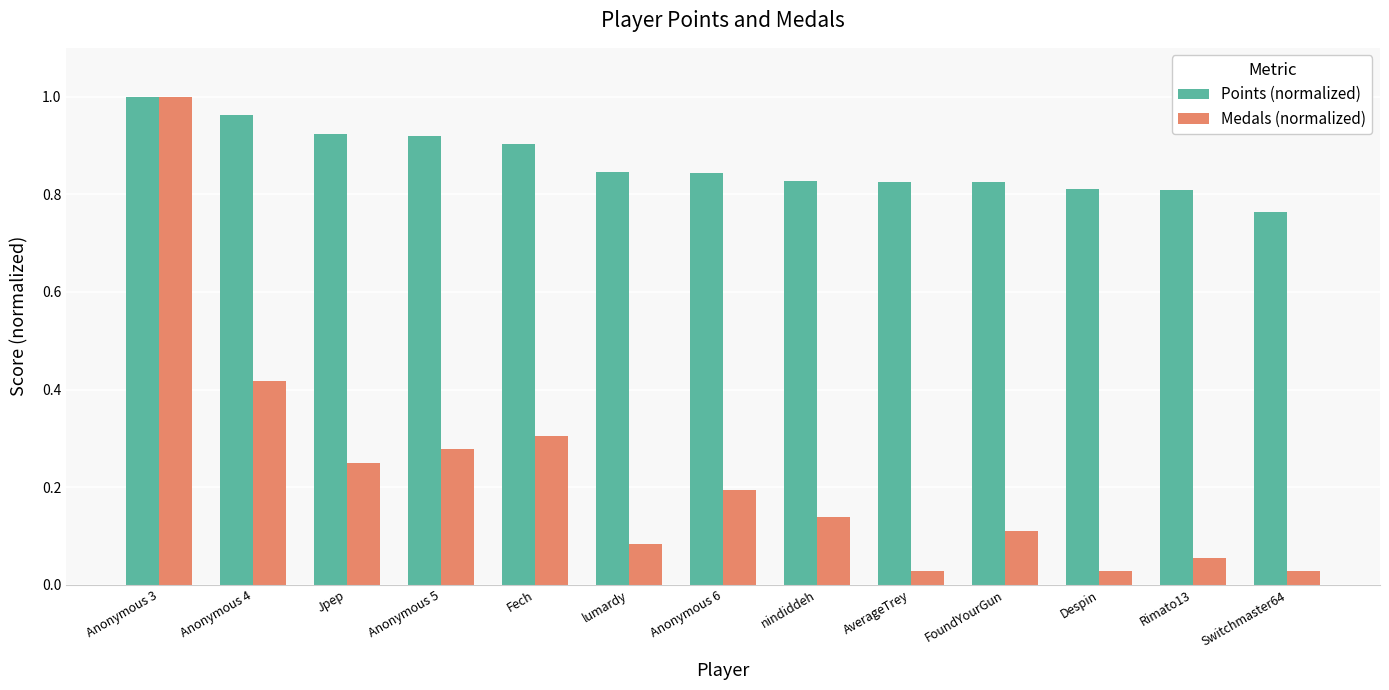

The Points (normalized) series shows 0.8 at FoundYourGun. True or false?

True